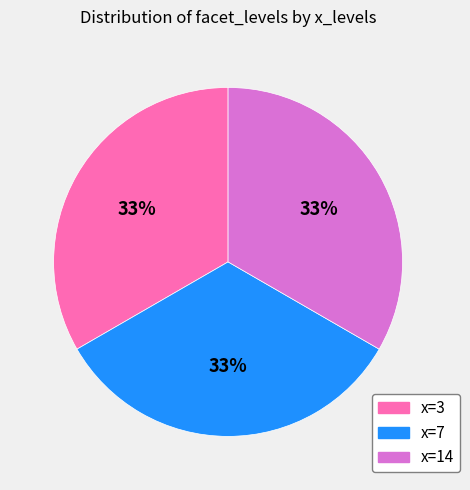

How many segments does this pie chart have?

3